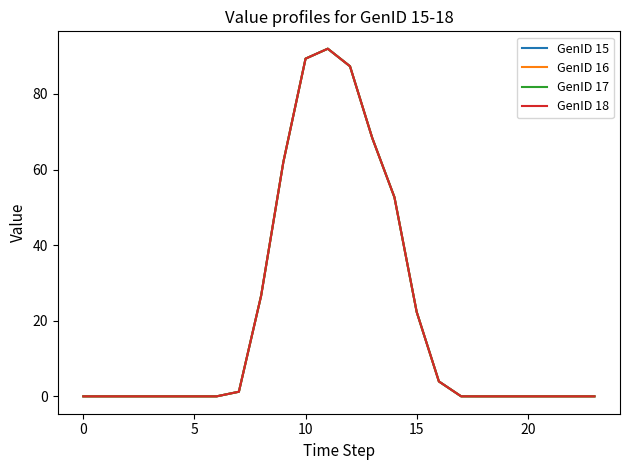

Is this an area chart (filled region under the line)?

No